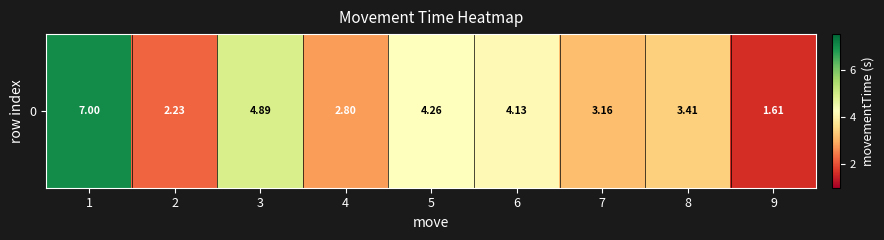

How many distinct data groups are displayed?

1